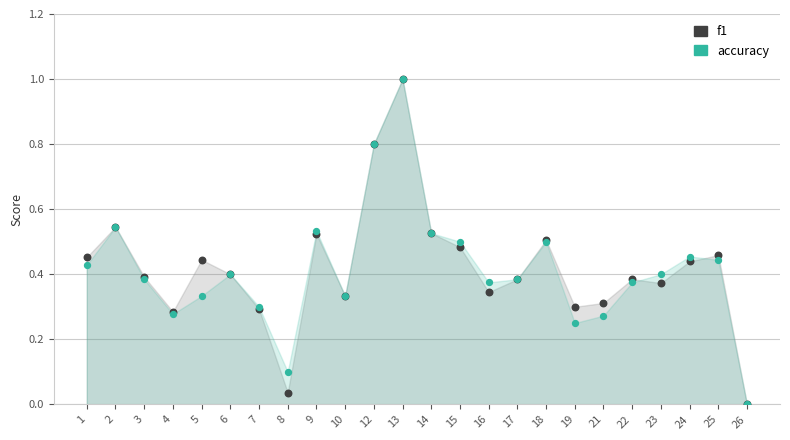

Which series reaches the maximum Y coordinate?

f1